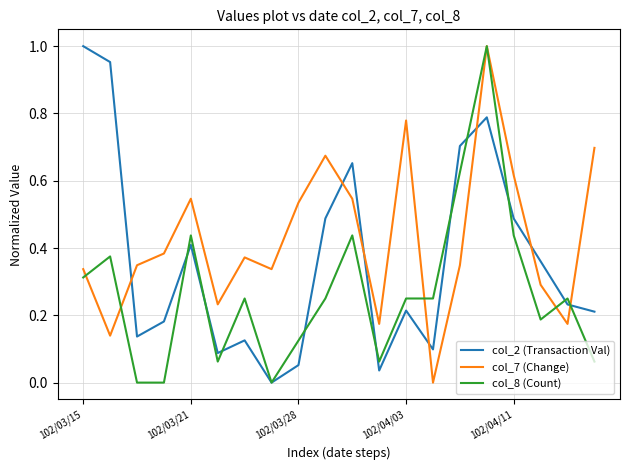

Count the number of categories in the chart.

20